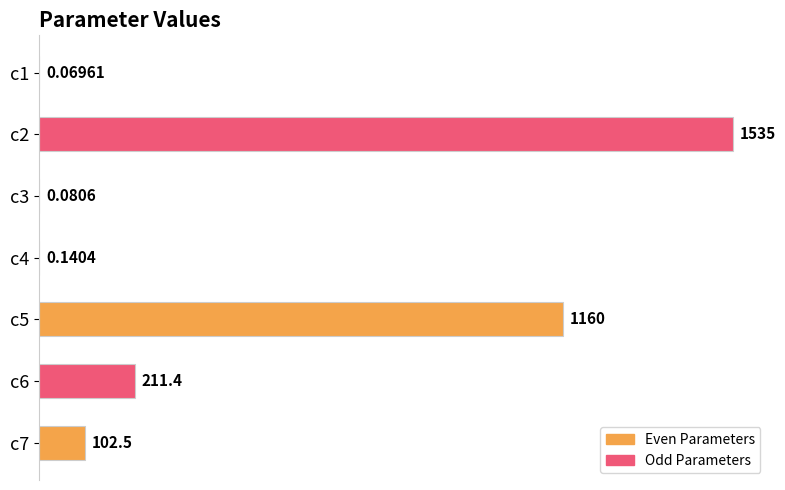

Between c7 and c2, which is larger?

c2